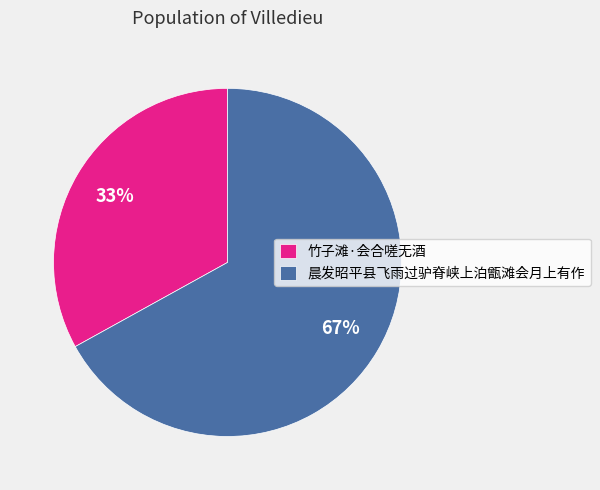

Which has a higher value, 晨发昭平县飞雨过驴脊峡上泊甑滩会月上有作 or 竹子滩·会合嗟无酒?

晨发昭平县飞雨过驴脊峡上泊甑滩会月上有作